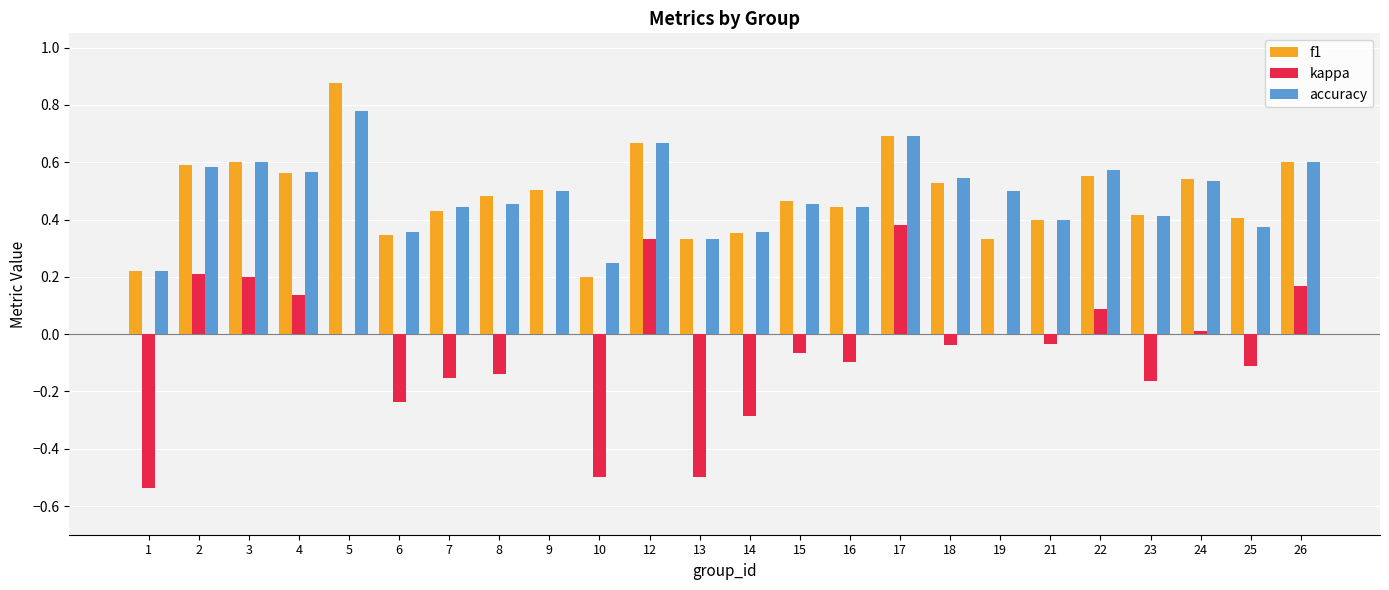

The value of kappa at 22 is 0.1. True or false?

True